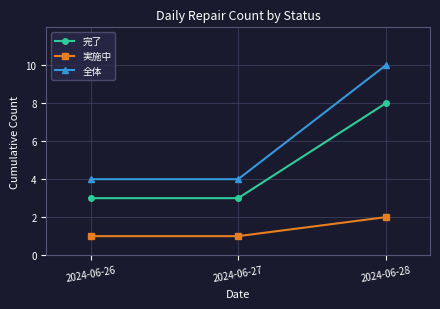

What is the value of the 全体 point at the 3rd from the left?

10